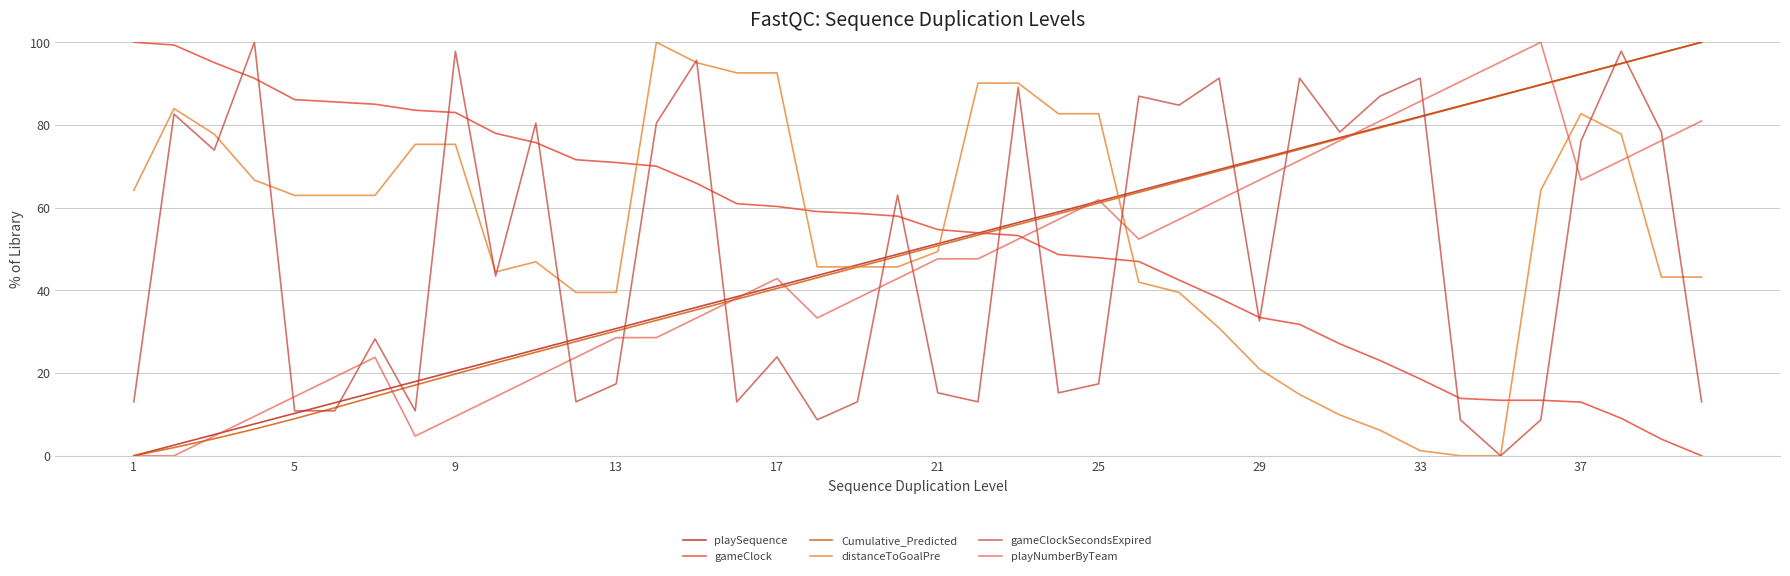

What is the highest value of the distanceToGoalPre series?

100.0